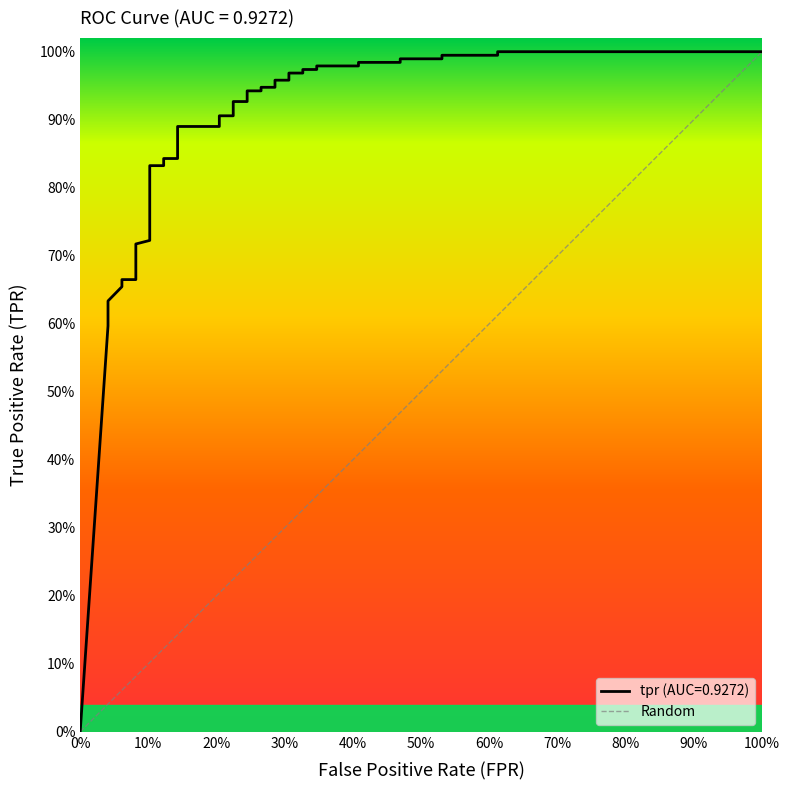

How many lines are shown in the chart?

1